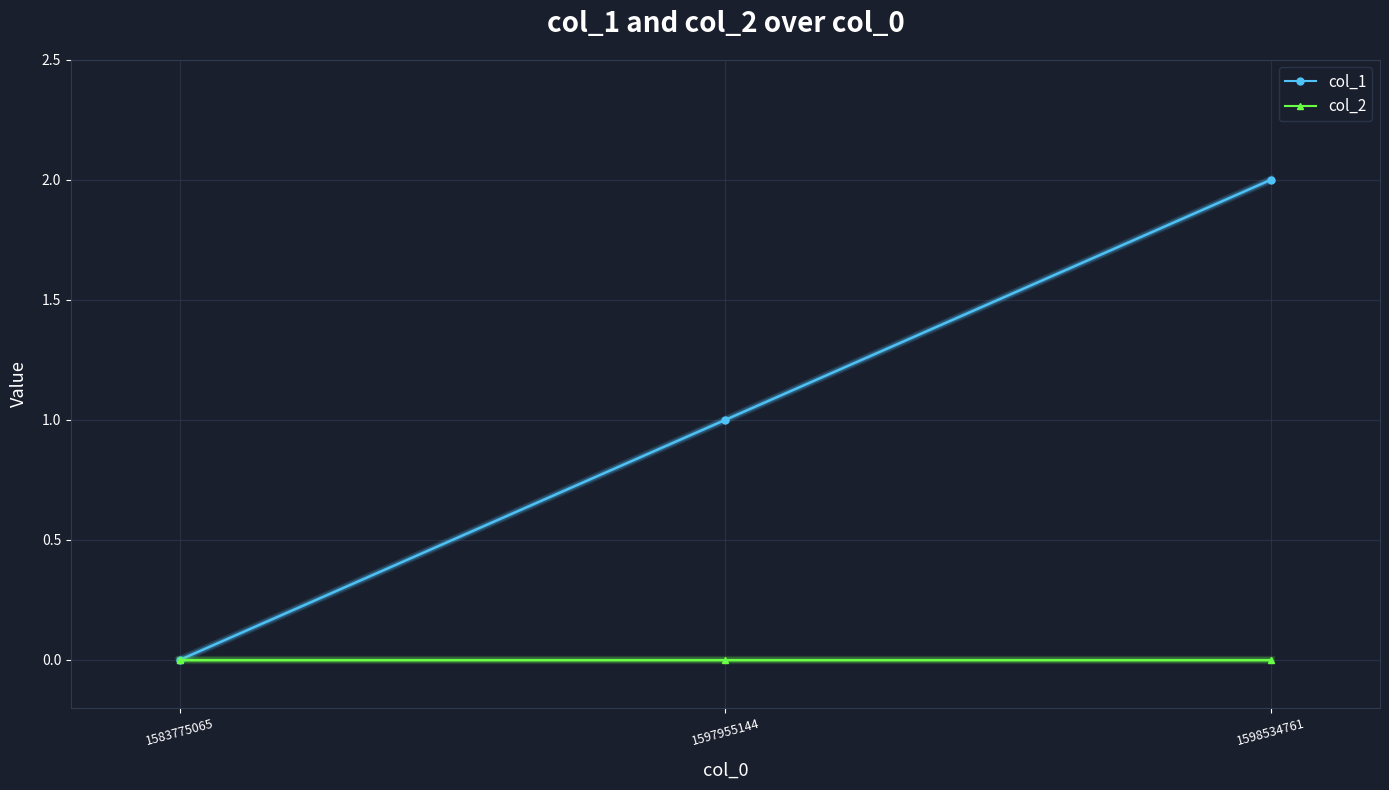

Does the chart display data point markers on the line(s)?

Yes